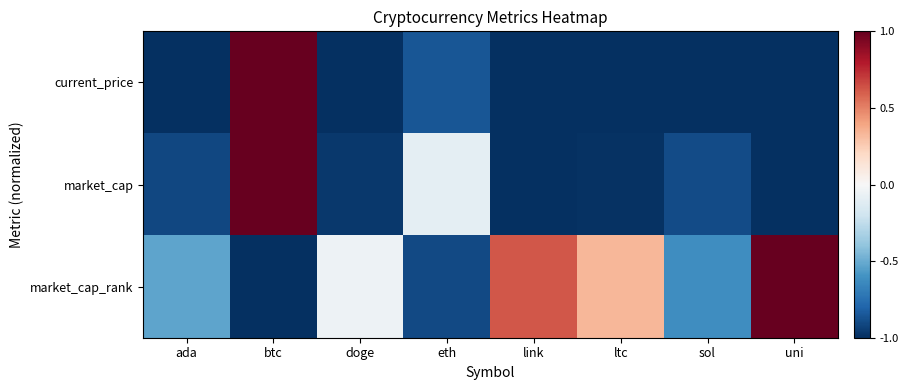

Between doge and sol, which series saw the biggest shift?

market_cap_rank